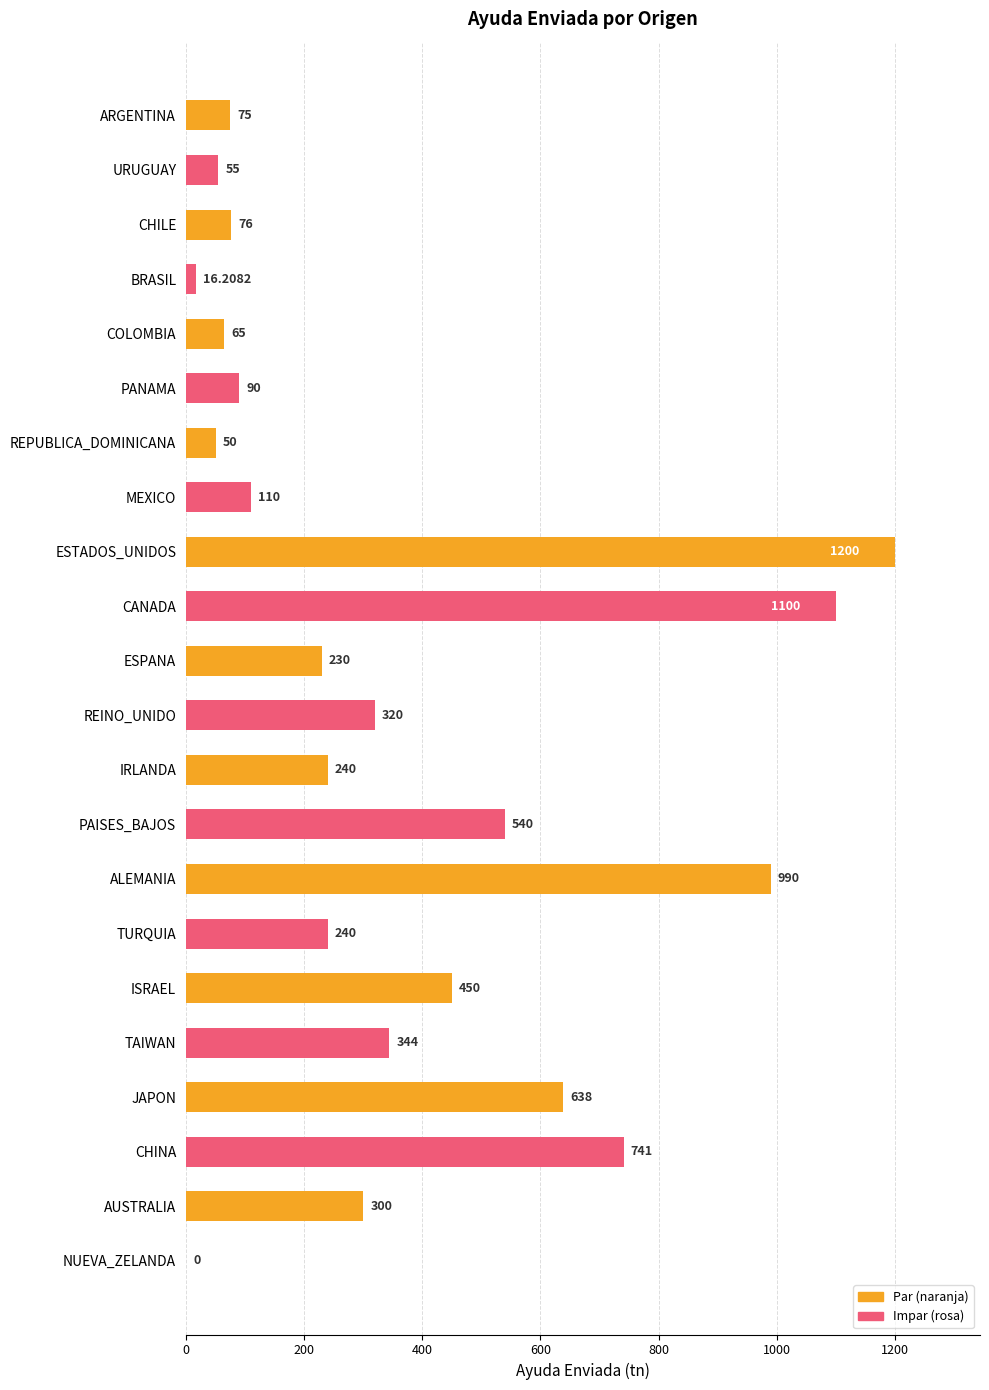

Count the number of data series in this chart.

1